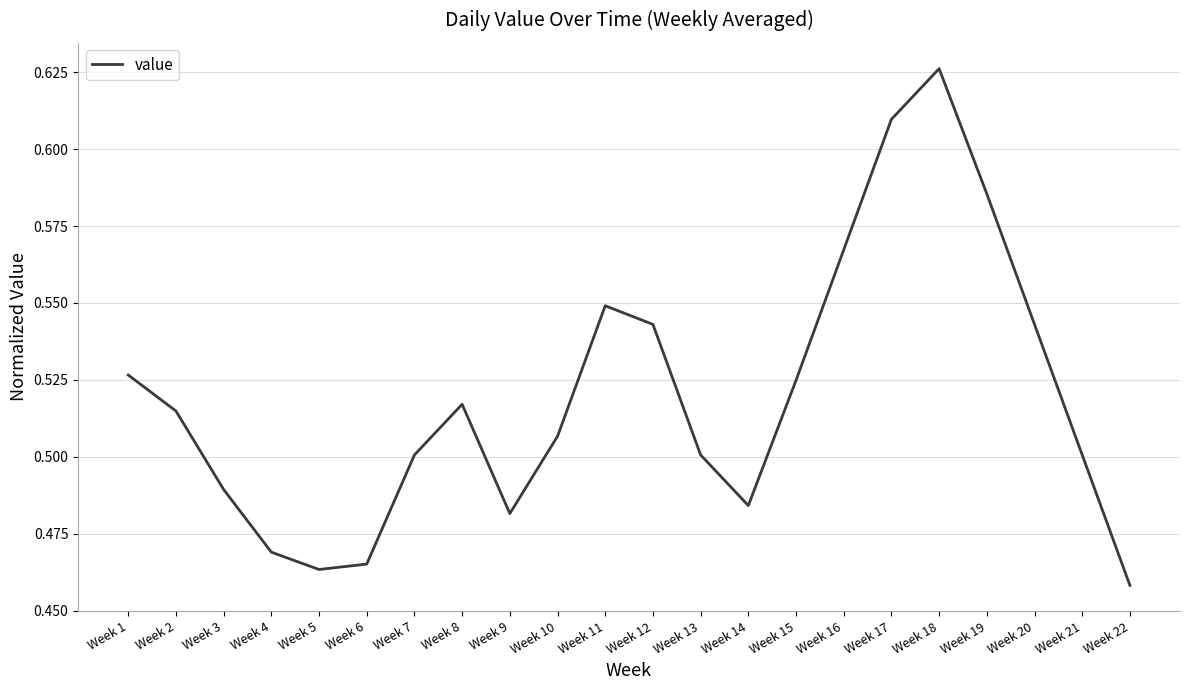

The value at Week 7 is 0.7. True or false?

False